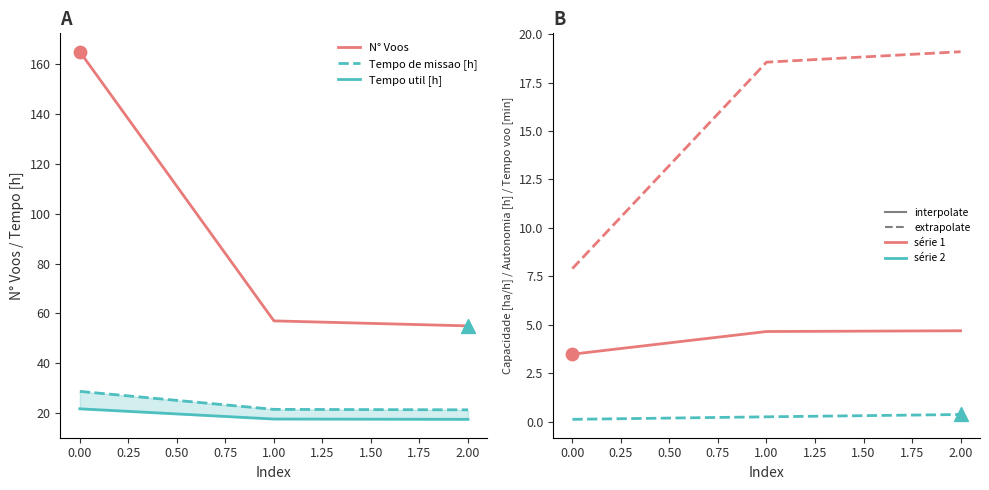

Which series reaches the maximum Y coordinate?

N° Voos